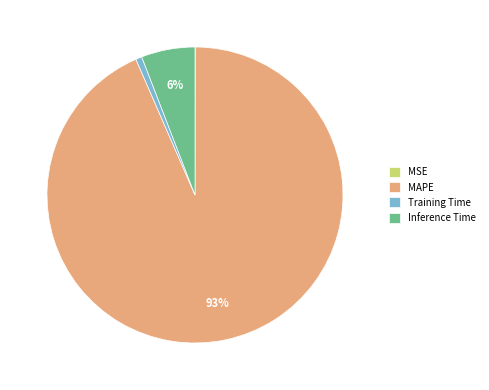

Which has a higher value, MAPE or Training Time?

MAPE